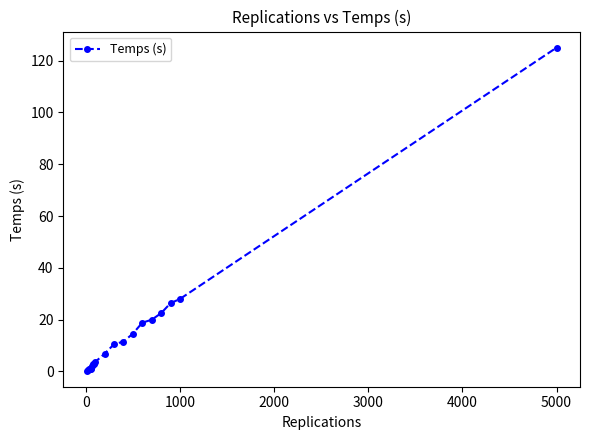

How many lines are shown in the chart?

1